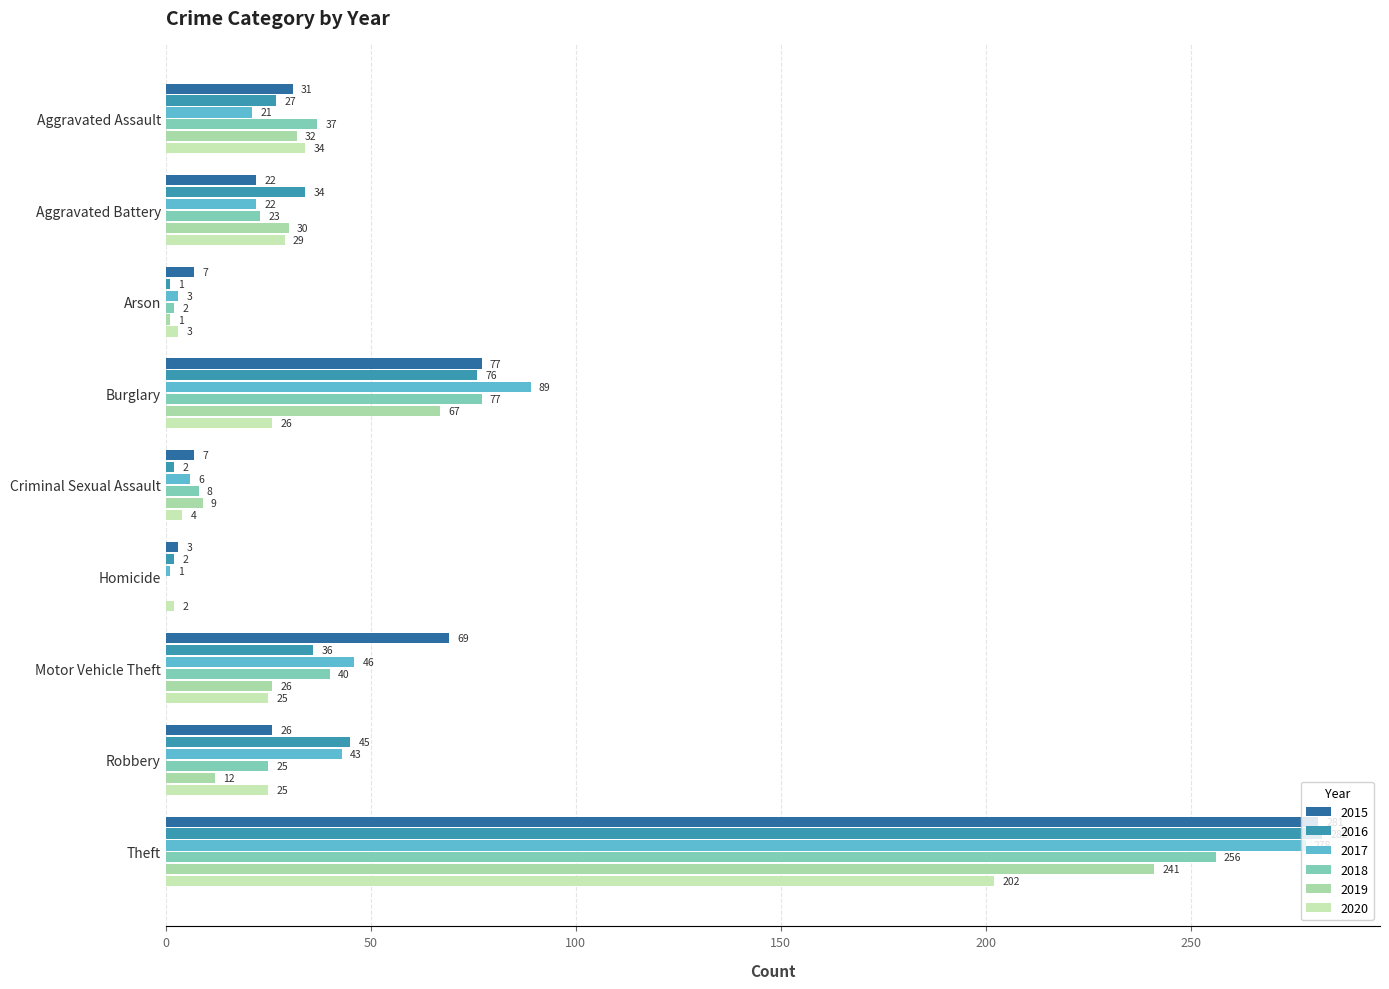

Where is 2016 nearest to the value 141?

Burglary